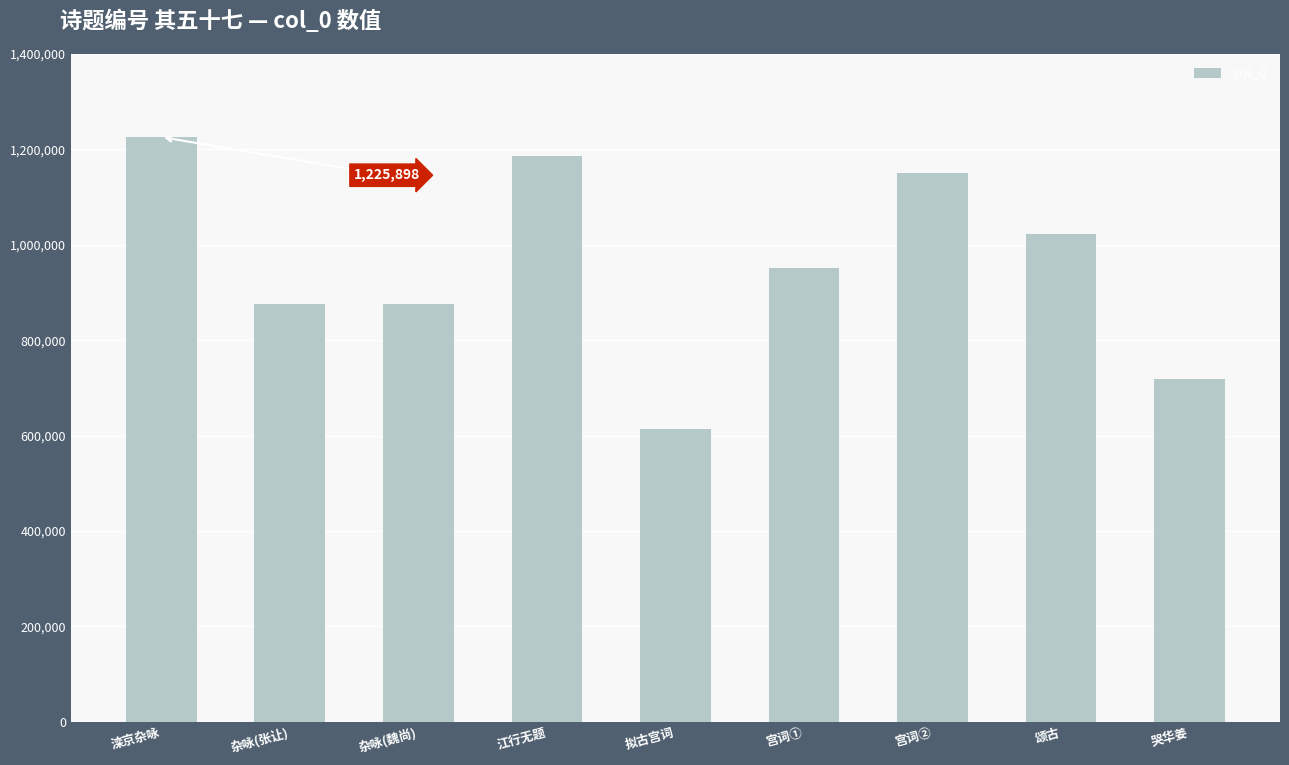

At which label is the value closest to 919360?

宫词①